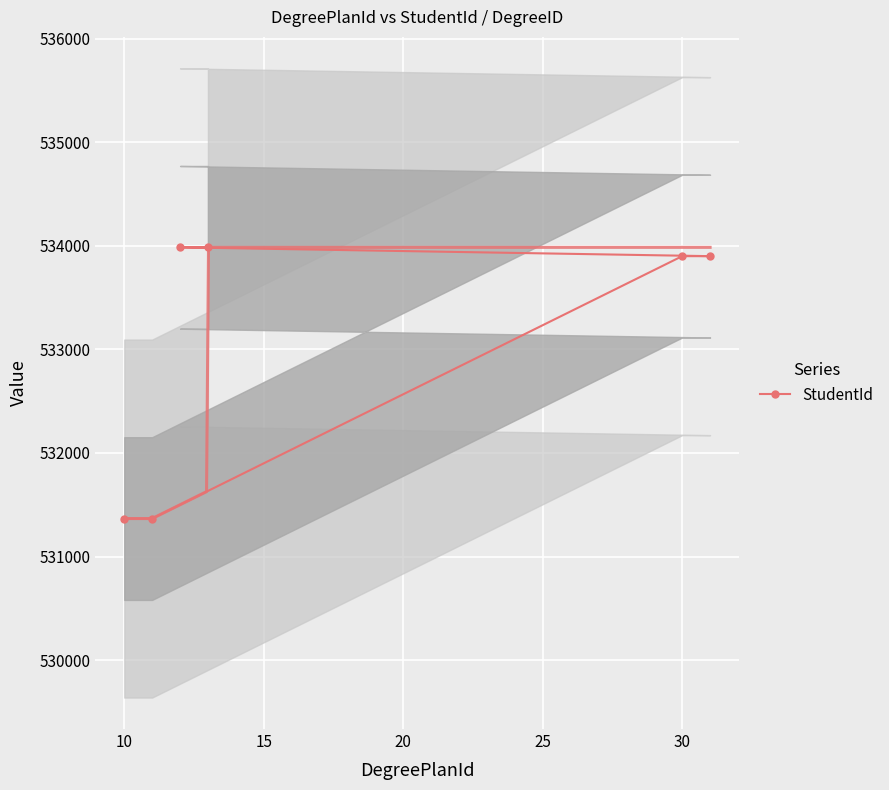

What is the maximum value for StudentId?

533985